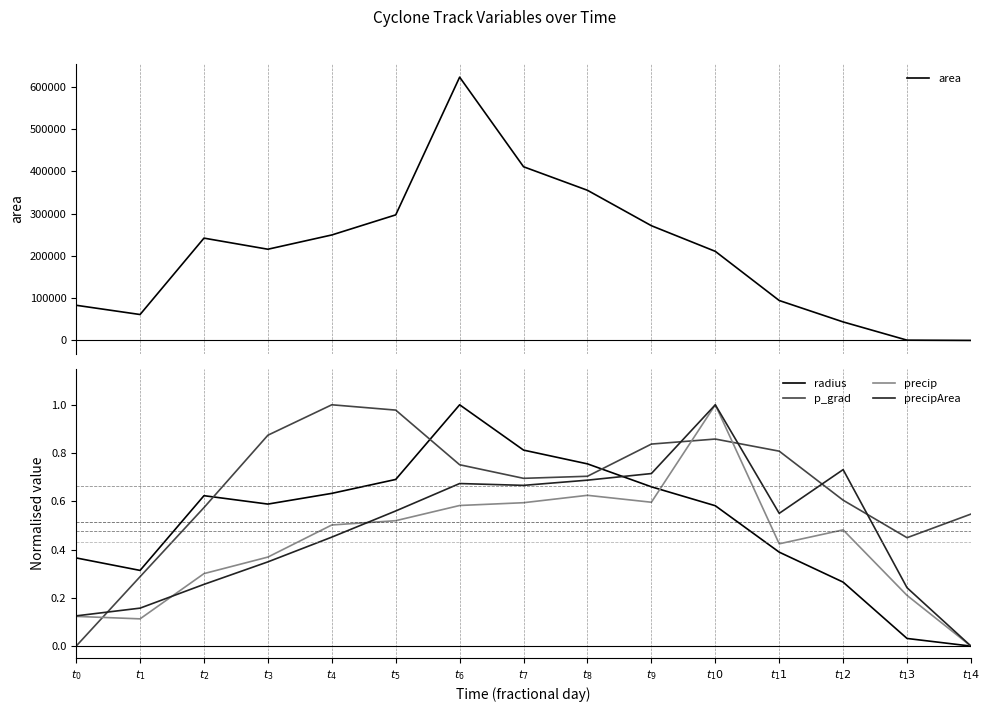

Reading left to right, what are all the values shown in this chart?

area: $t_0$=83125.0	$t_1$=61250.0	$t_2$=241875.0	$t_3$=215625.0	$t_4$=249375.0	$t_5$=296875.0	$t_6$=622500.0	$t_7$=410625.0	$t_8$=355000.0	$t_9$=271250.0	$t_10$=210625.0	$t_11$=94375.0	$t_12$=43750.0	$t_13$=625.0	$t_14$=0.0
radius: $t_0$=0.4	$t_1$=0.3	$t_2$=0.6	$t_3$=0.6	$t_4$=0.6	$t_5$=0.7	$t_6$=1.0	$t_7$=0.8	$t_8$=0.8	$t_9$=0.7	$t_10$=0.6	$t_11$=0.4	$t_12$=0.3	$t_13$=0.0	$t_14$=0.0
p_grad: $t_0$=0.0	$t_1$=0.3	$t_2$=0.6	$t_3$=0.9	$t_4$=1.0	$t_5$=1.0	$t_6$=0.8	$t_7$=0.7	$t_8$=0.7	$t_9$=0.8	$t_10$=0.9	$t_11$=0.8	$t_12$=0.6	$t_13$=0.4	$t_14$=0.5
precip: $t_0$=0.1	$t_1$=0.1	$t_2$=0.3	$t_3$=0.4	$t_4$=0.5	$t_5$=0.5	$t_6$=0.6	$t_7$=0.6	$t_8$=0.6	$t_9$=0.6	$t_10$=1.0	$t_11$=0.4	$t_12$=0.5	$t_13$=0.2	$t_14$=0.0
precipArea: $t_0$=0.1	$t_1$=0.2	$t_2$=0.3	$t_3$=0.3	$t_4$=0.5	$t_5$=0.6	$t_6$=0.7	$t_7$=0.7	$t_8$=0.7	$t_9$=0.7	$t_10$=1.0	$t_11$=0.6	$t_12$=0.7	$t_13$=0.2	$t_14$=0.0